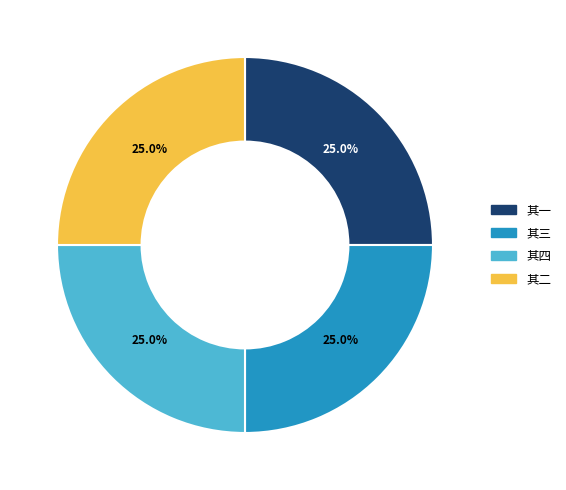

Does any single category account for the majority?

No